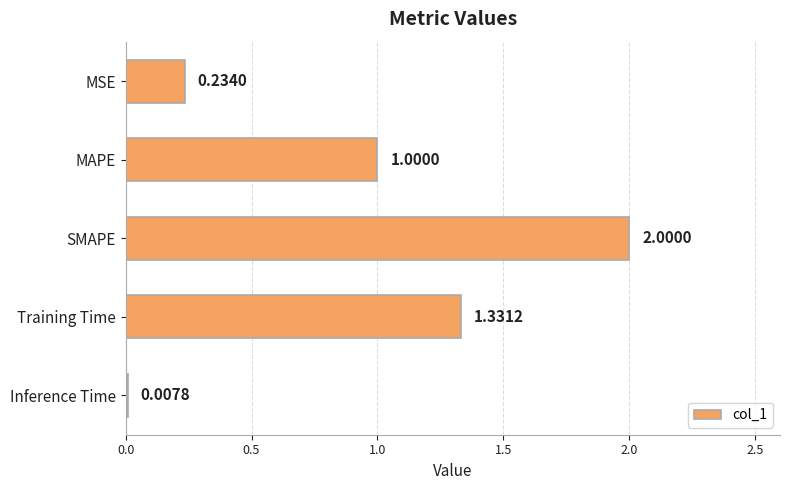

What is the change in value from MAPE to Training Time?

+0.3